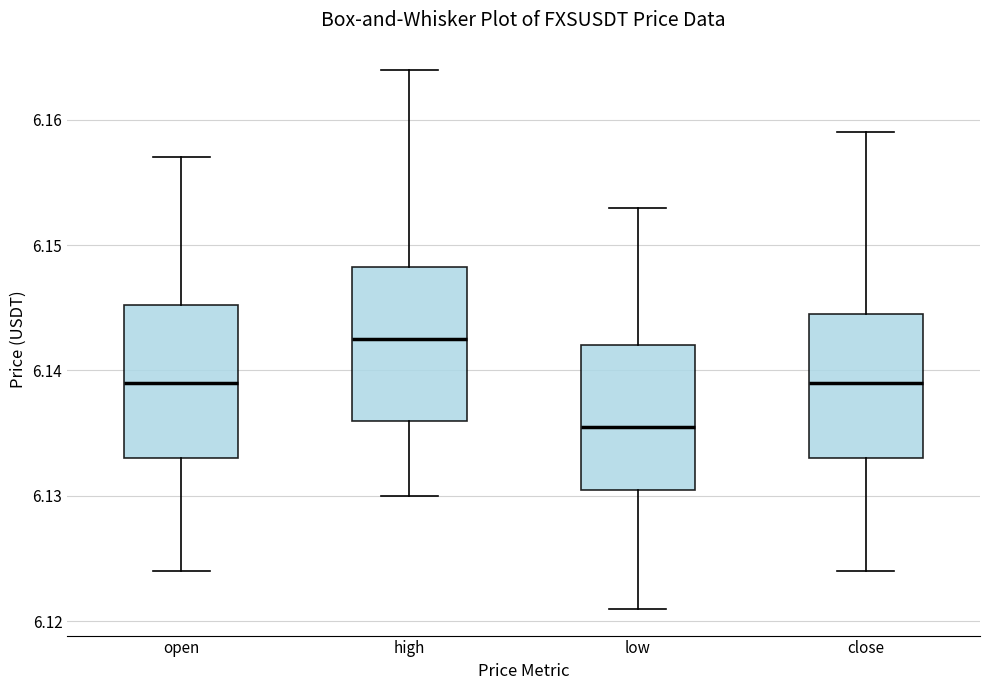

Where does the median line of the box for low sit on the y-axis? The values are not printed on the chart, so give them approximately, as read against the axis.

6.136